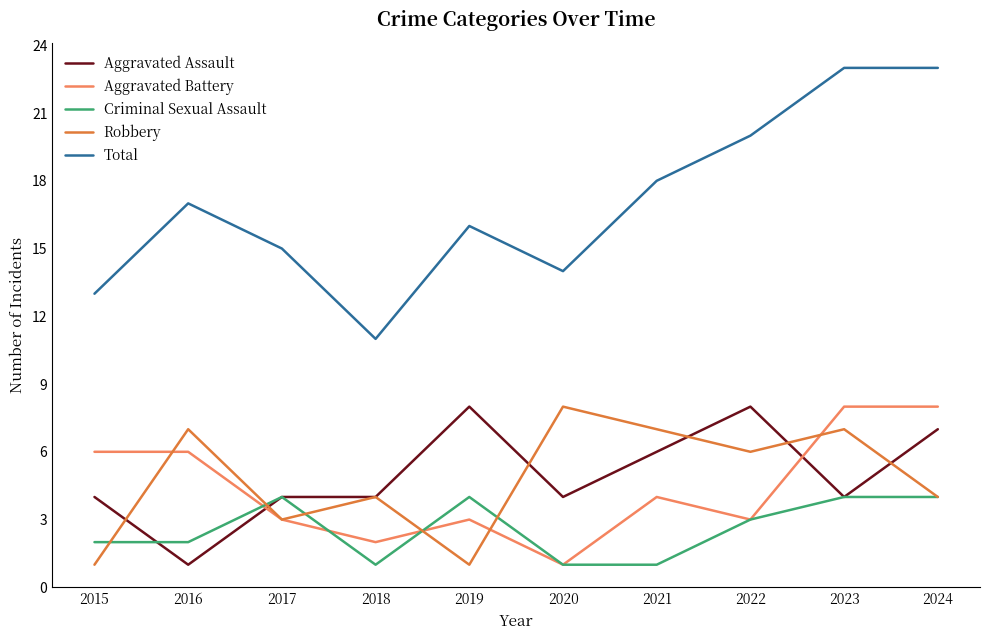

What is the difference between the highest and lowest values at 2016?

16